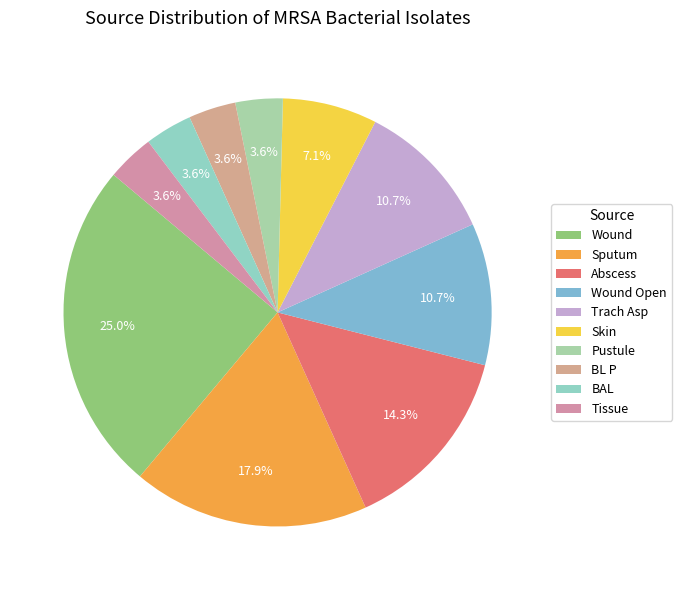

Approximately how many times larger is the value at Sputum compared to Wound?

0.7